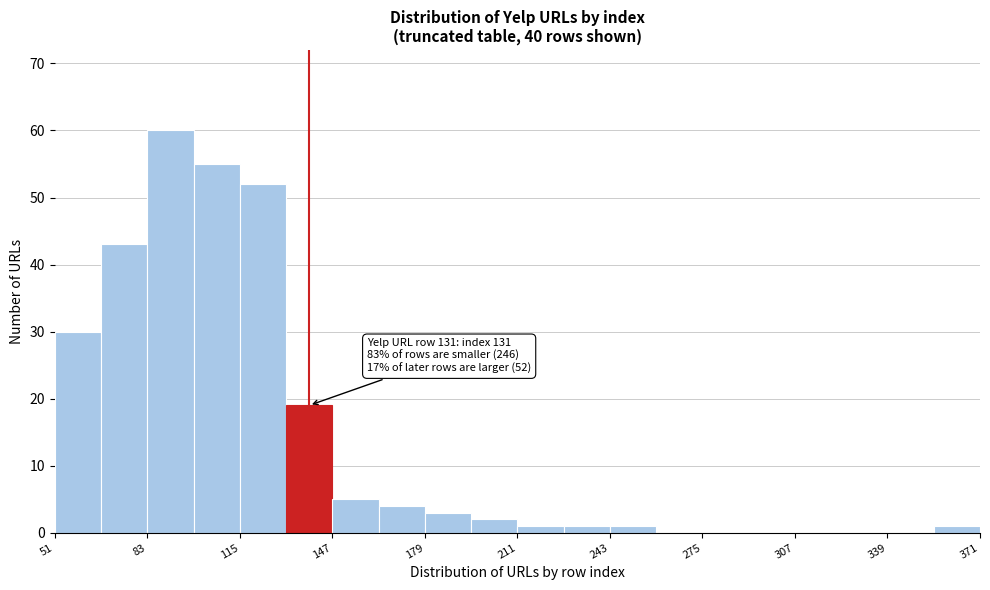

Around what value on the x-axis is the tallest bar? Give the approximate position of its centre, as read against the axis.

90